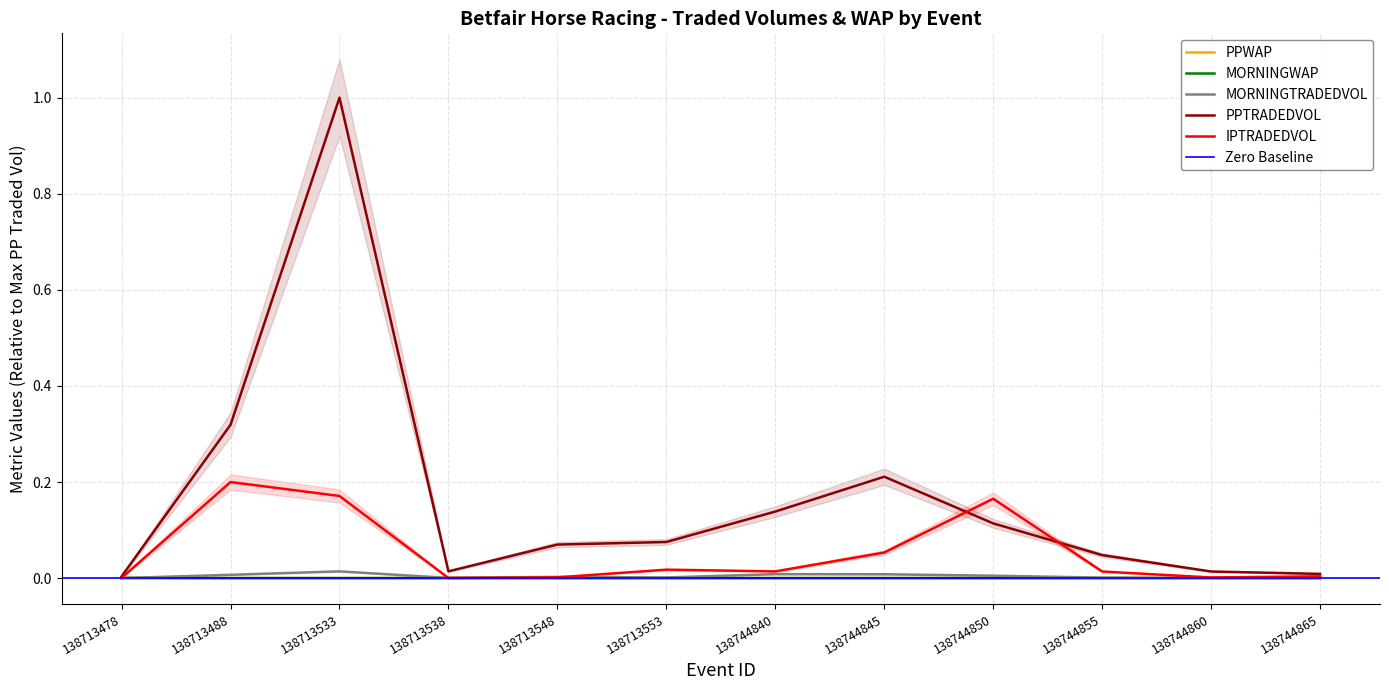

What are all the series names shown in the legend?

PPWAP, MORNINGWAP, MORNINGTRADEDVOL, PPTRADEDVOL, IPTRADEDVOL